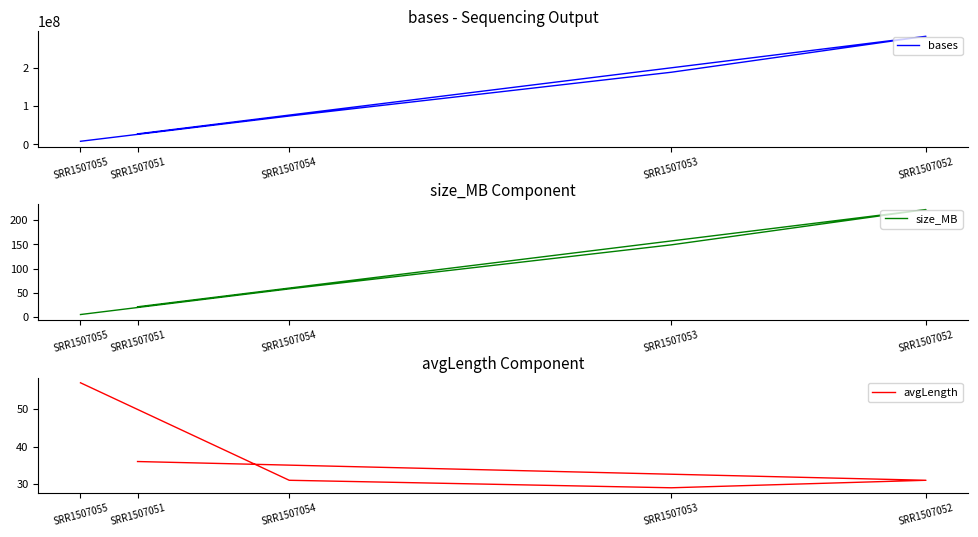

List the labels in order of avgLength value, largest first.

SRR1507055, SRR1507051, SRR1507052, SRR1507054, SRR1507053